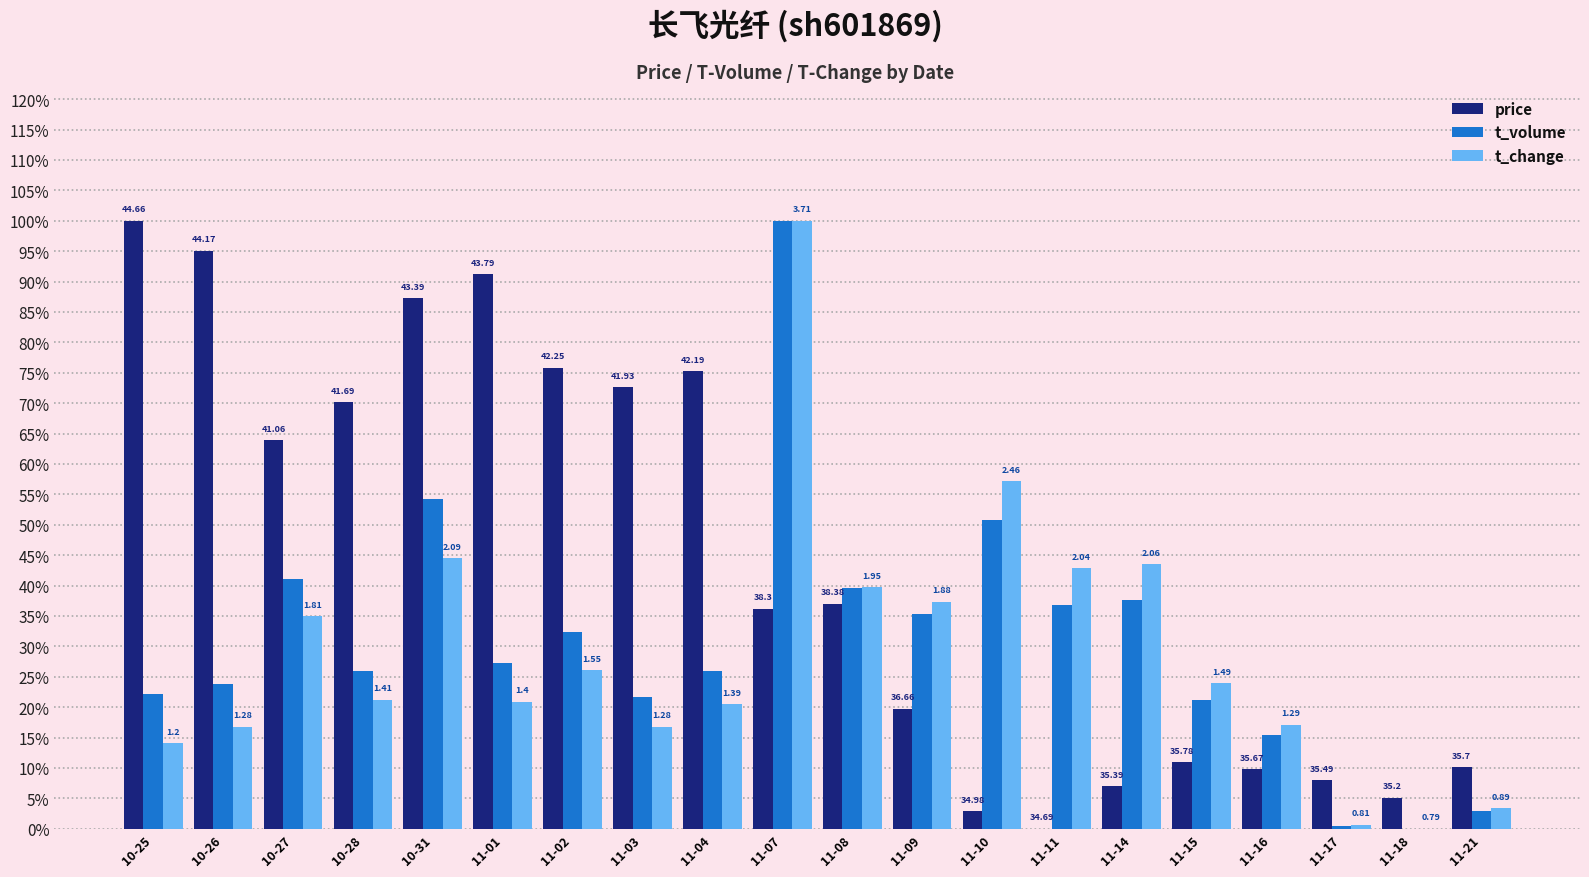

At which label does price reach its peak?

10-25